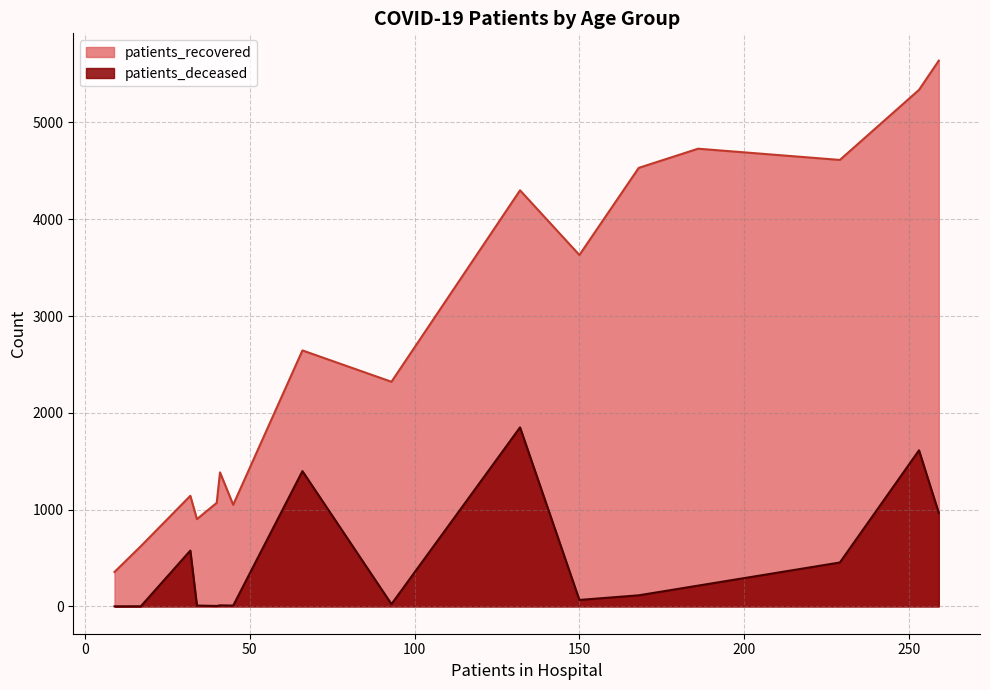

The value of patients_deceased at <20 is 2. True or false?

False